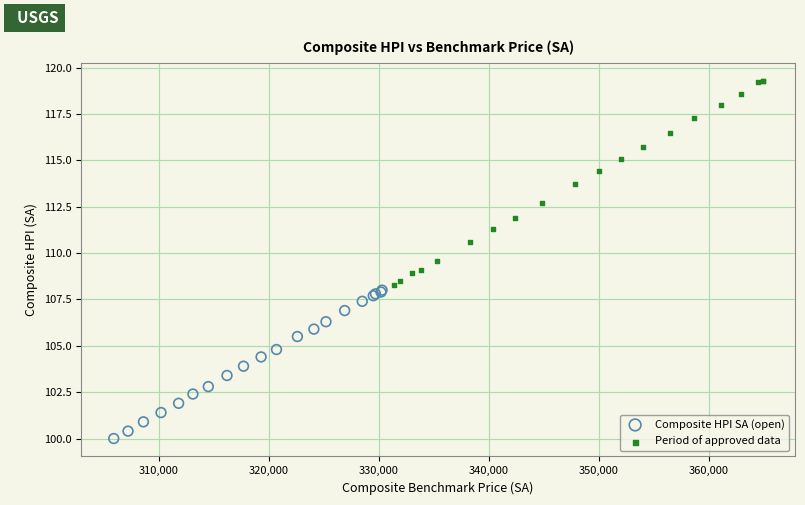

Which series has the widest spread of Y values?

Period of approved data